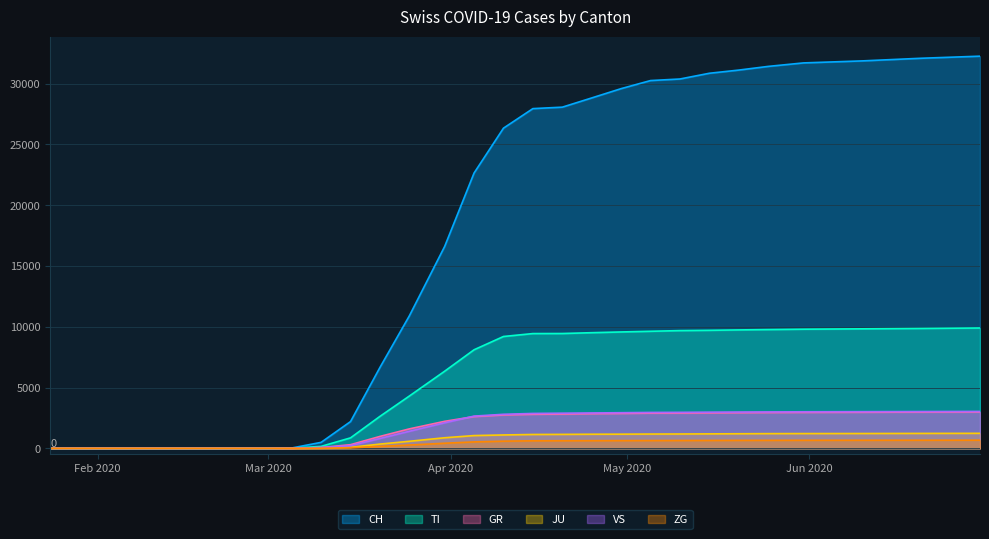

True or false: TI has a value of 14267 at 2020-05-05.

False